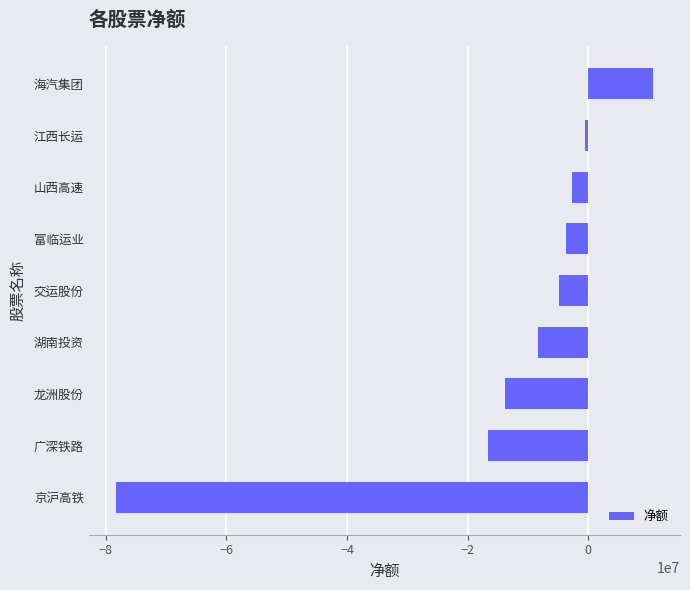

Which has a higher value, 交运股份 or 海汽集团?

海汽集团